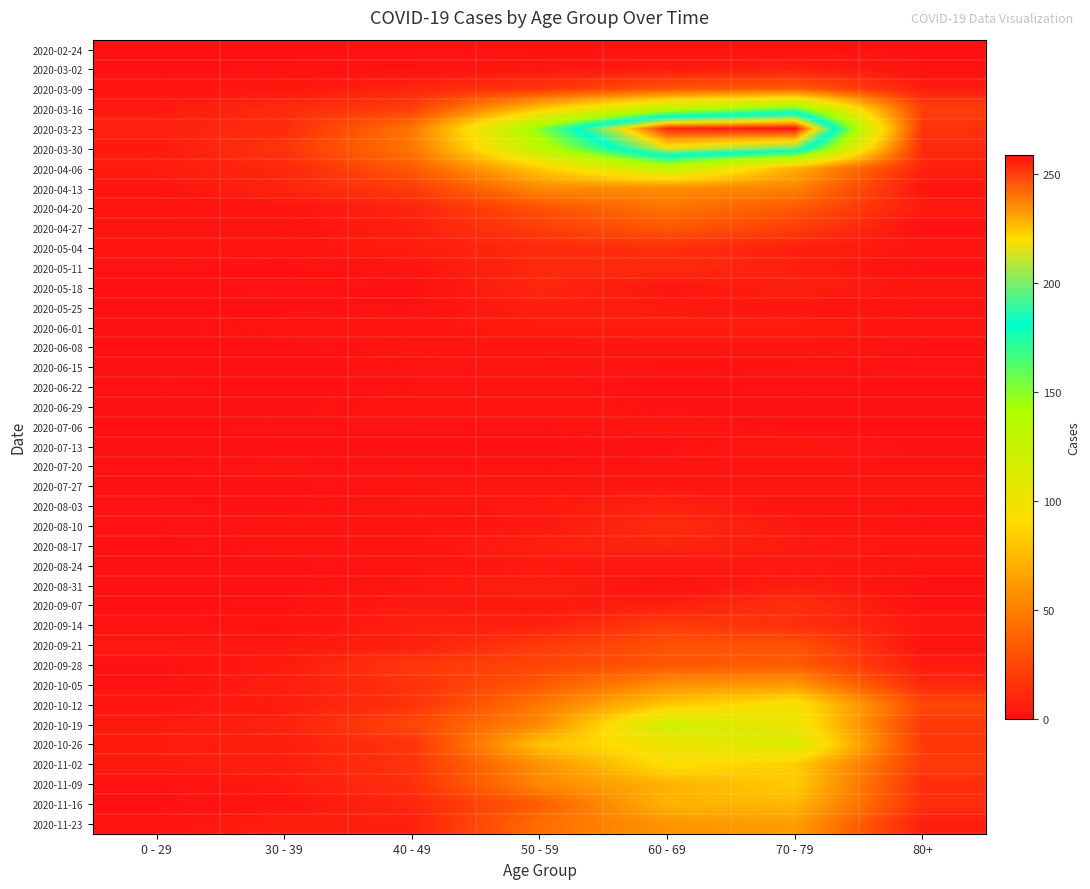

Reading left to right, extract all data points from this chart.

2020-02-24: 0 - 29=0	30 - 39=0	40 - 49=1	50 - 59=1	60 - 69=1	70 - 79=1	80+=0
2020-03-02: 0 - 29=0	30 - 39=1	40 - 49=1	50 - 59=3	60 - 69=5	70 - 79=7	80+=1
2020-03-09: 0 - 29=2	30 - 39=3	40 - 49=9	50 - 59=17	60 - 69=31	70 - 79=35	80+=6
2020-03-16: 0 - 29=4	30 - 39=12	40 - 49=21	50 - 59=81	60 - 69=130	70 - 79=158	80+=21
2020-03-23: 0 - 29=8	30 - 39=12	40 - 49=46	50 - 59=151	60 - 69=255	70 - 79=259	80+=15
2020-03-30: 0 - 29=4	30 - 39=17	40 - 49=47	50 - 59=131	60 - 69=216	70 - 79=199	80+=11
2020-04-06: 0 - 29=6	30 - 39=10	40 - 49=34	50 - 59=83	60 - 69=129	70 - 79=71	80+=8
2020-04-13: 0 - 29=2	30 - 39=9	40 - 49=20	50 - 59=55	60 - 69=56	70 - 79=52	80+=2
2020-04-20: 0 - 29=1	30 - 39=2	40 - 49=9	50 - 59=30	60 - 69=45	70 - 79=33	80+=5
2020-04-27: 0 - 29=2	30 - 39=2	40 - 49=7	50 - 59=21	60 - 69=33	70 - 79=21	80+=0
2020-05-04: 0 - 29=3	30 - 39=2	40 - 49=6	50 - 59=11	60 - 69=14	70 - 79=7	80+=3
2020-05-11: 0 - 29=1	30 - 39=0	40 - 49=3	50 - 59=11	60 - 69=12	70 - 79=7	80+=0
2020-05-18: 0 - 29=0	30 - 39=1	40 - 49=0	50 - 59=10	60 - 69=3	70 - 79=7	80+=3
2020-05-25: 0 - 29=0	30 - 39=0	40 - 49=1	50 - 59=7	60 - 69=5	70 - 79=2	80+=1
2020-06-01: 0 - 29=0	30 - 39=2	40 - 49=3	50 - 59=5	60 - 69=6	70 - 79=6	80+=2
2020-06-08: 0 - 29=0	30 - 39=0	40 - 49=2	50 - 59=2	60 - 69=3	70 - 79=3	80+=0
2020-06-15: 0 - 29=0	30 - 39=0	40 - 49=1	50 - 59=2	60 - 69=1	70 - 79=1	80+=1
2020-06-22: 0 - 29=1	30 - 39=0	40 - 49=1	50 - 59=2	60 - 69=0	70 - 79=1	80+=0
2020-06-29: 0 - 29=0	30 - 39=0	40 - 49=2	50 - 59=3	60 - 69=0	70 - 79=0	80+=0
2020-07-06: 0 - 29=0	30 - 39=1	40 - 49=1	50 - 59=1	60 - 69=3	70 - 79=0	80+=0
2020-07-13: 0 - 29=0	30 - 39=0	40 - 49=0	50 - 59=0	60 - 69=0	70 - 79=3	80+=0
2020-07-20: 0 - 29=1	30 - 39=2	40 - 49=1	50 - 59=1	60 - 69=2	70 - 79=1	80+=1
2020-07-27: 0 - 29=0	30 - 39=0	40 - 49=2	50 - 59=3	60 - 69=3	70 - 79=3	80+=3
2020-08-03: 0 - 29=1	30 - 39=0	40 - 49=3	50 - 59=4	60 - 69=8	70 - 79=1	80+=1
2020-08-10: 0 - 29=1	30 - 39=2	40 - 49=2	50 - 59=4	60 - 69=12	70 - 79=4	80+=1
2020-08-17: 0 - 29=0	30 - 39=2	40 - 49=2	50 - 59=7	60 - 69=9	70 - 79=5	80+=3
2020-08-24: 0 - 29=0	30 - 39=0	40 - 49=2	50 - 59=4	60 - 69=3	70 - 79=4	80+=2
2020-08-31: 0 - 29=0	30 - 39=0	40 - 49=3	50 - 59=7	60 - 69=1	70 - 79=6	80+=0
2020-09-07: 0 - 29=0	30 - 39=1	40 - 49=5	50 - 59=4	60 - 69=7	70 - 79=14	80+=0
2020-09-14: 0 - 29=1	30 - 39=1	40 - 49=7	50 - 59=7	60 - 69=20	70 - 79=14	80+=4
2020-09-21: 0 - 29=5	30 - 39=4	40 - 49=7	50 - 59=19	60 - 69=29	70 - 79=30	80+=1
2020-09-28: 0 - 29=0	30 - 39=5	40 - 49=18	50 - 59=24	60 - 69=32	70 - 79=35	80+=5
2020-10-05: 0 - 29=1	30 - 39=7	40 - 49=15	50 - 59=33	60 - 69=58	70 - 79=62	80+=11
2020-10-12: 0 - 29=3	30 - 39=5	40 - 49=15	50 - 59=47	60 - 69=82	70 - 79=97	80+=25
2020-10-19: 0 - 29=5	30 - 39=8	40 - 49=25	50 - 59=55	60 - 69=121	70 - 79=102	80+=18
2020-10-26: 0 - 29=5	30 - 39=6	40 - 49=16	50 - 59=79	60 - 69=100	70 - 79=115	80+=18
2020-11-02: 0 - 29=5	30 - 39=7	40 - 49=16	50 - 59=58	60 - 69=93	70 - 79=84	80+=19
2020-11-09: 0 - 29=1	30 - 39=5	40 - 49=14	50 - 59=54	60 - 69=72	70 - 79=83	80+=13
2020-11-16: 0 - 29=0	30 - 39=2	40 - 49=10	50 - 59=35	60 - 69=73	70 - 79=75	80+=14
2020-11-23: 0 - 29=2	30 - 39=7	40 - 49=7	50 - 59=43	60 - 69=59	70 - 79=63	80+=6